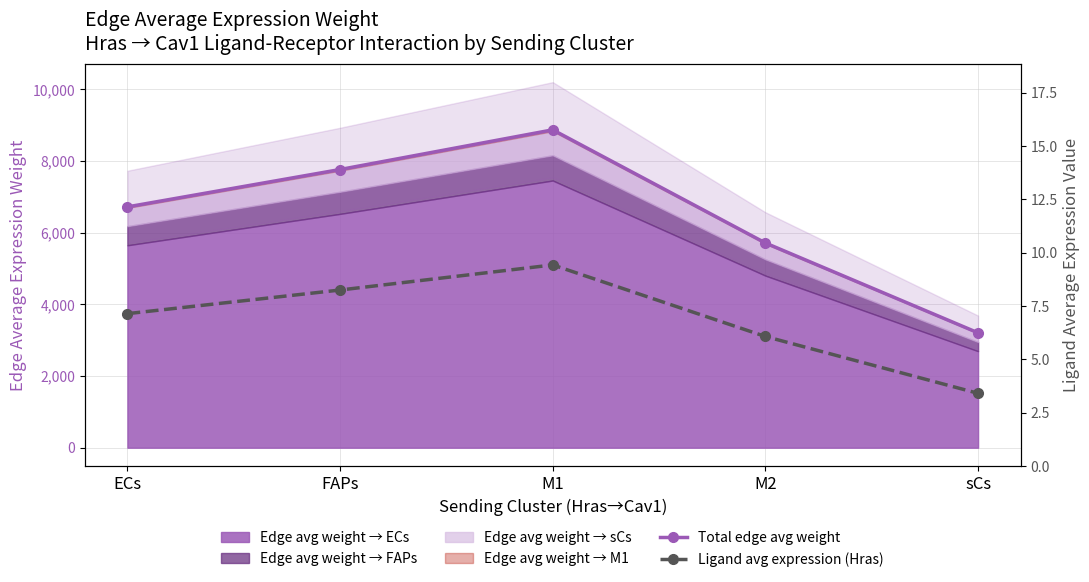

How many data points in Ligand avg expression (Hras) are above 7?

3